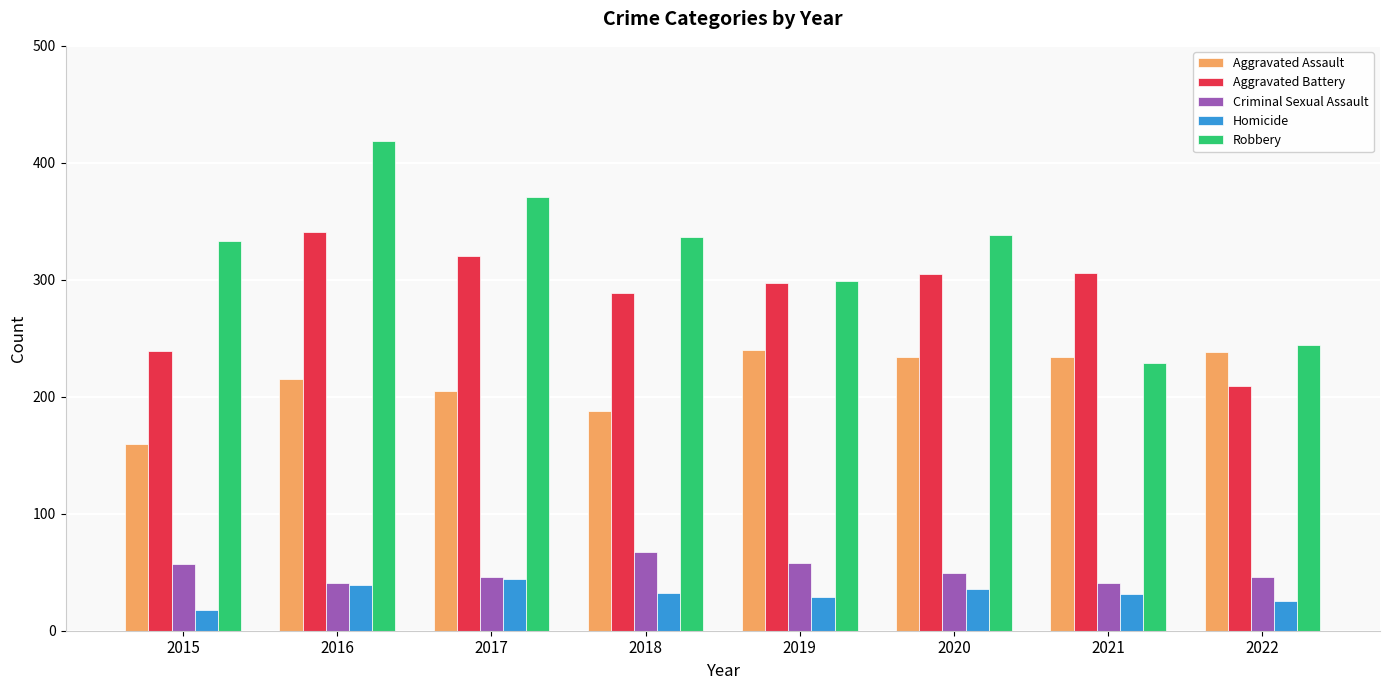

Rank the series at 2022 from lowest to highest value.

Homicide, Criminal Sexual Assault, Aggravated Battery, Aggravated Assault, Robbery